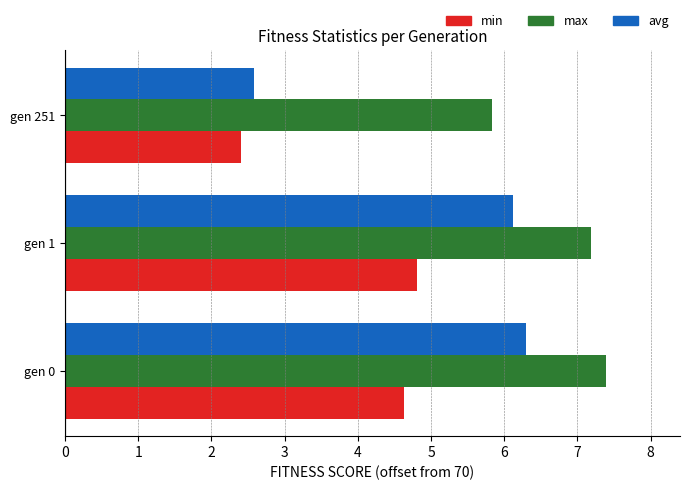

Which series has the largest total across all categories?

max